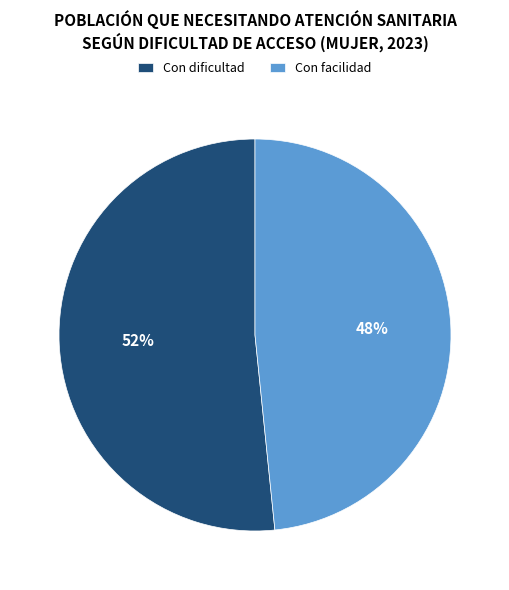

What percentage is the Con facilidad slice, to the nearest percent?

48%